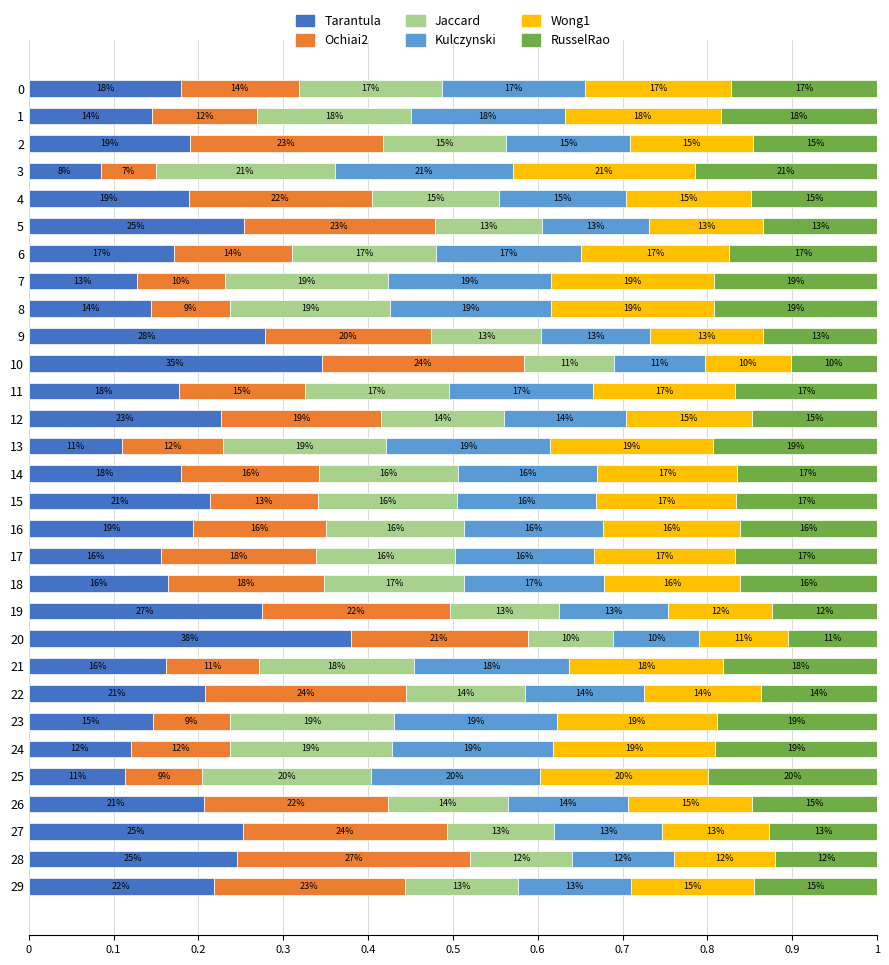

Rank the series by their maximum value, from lowest to highest.

Jaccard, Kulczynski, RusselRao, Wong1, Ochiai2, Tarantula